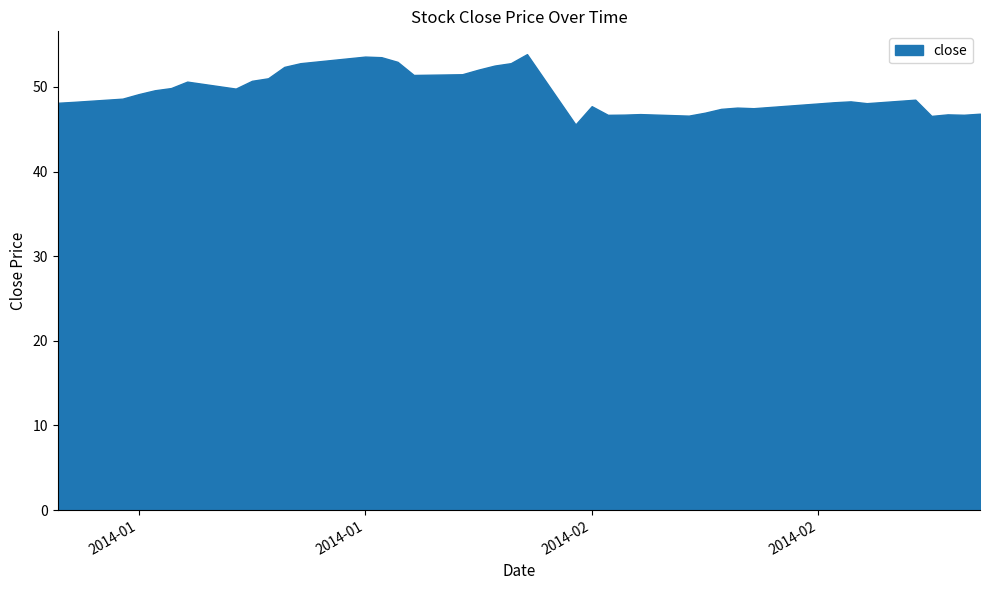

What is the difference between the maximum and minimum values?

8.3